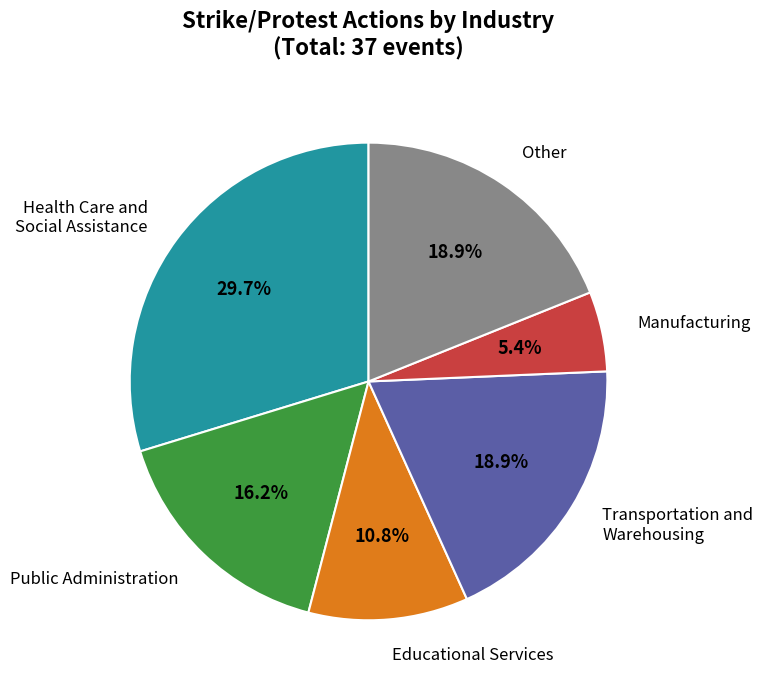

How many segments does this pie chart have?

6